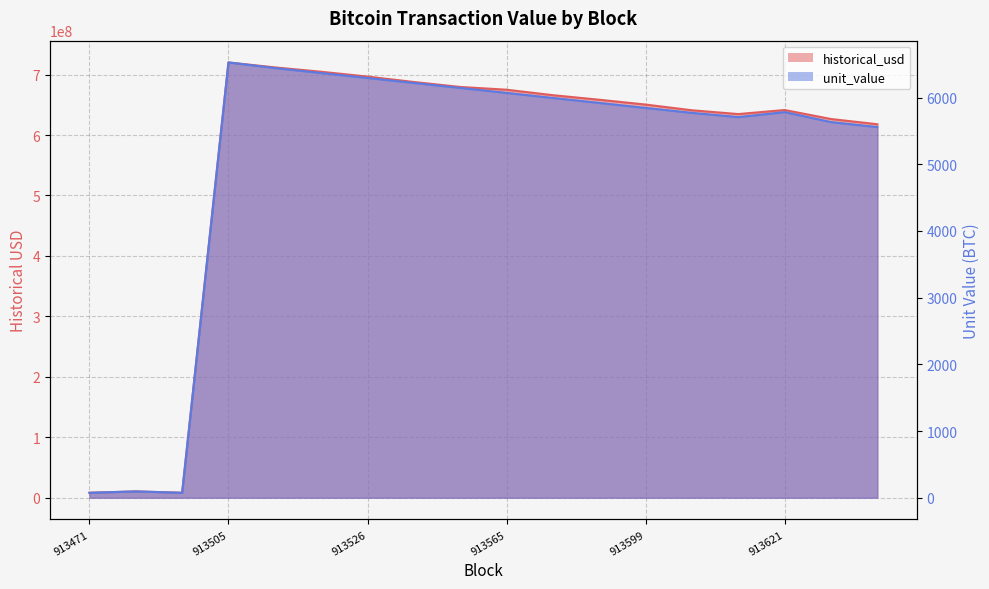

True or false: unit_value has a value of 10215.4 at 913540.

False